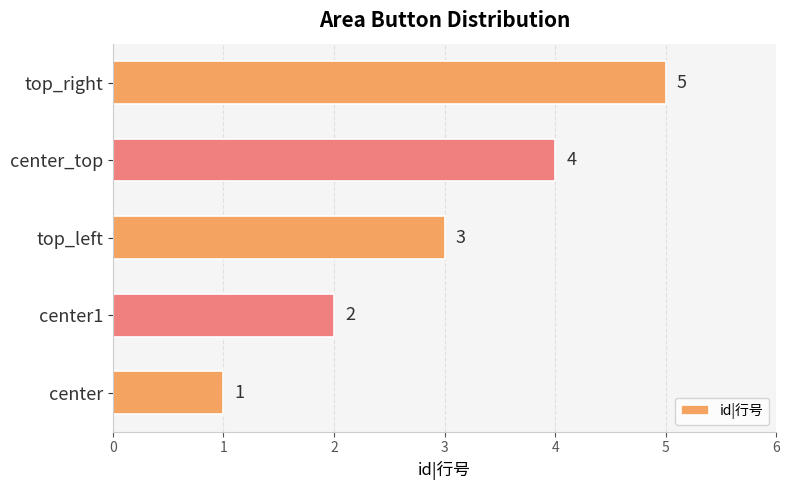

Rank the categories by value from highest to lowest.

top_right, center_top, top_left, center1, center